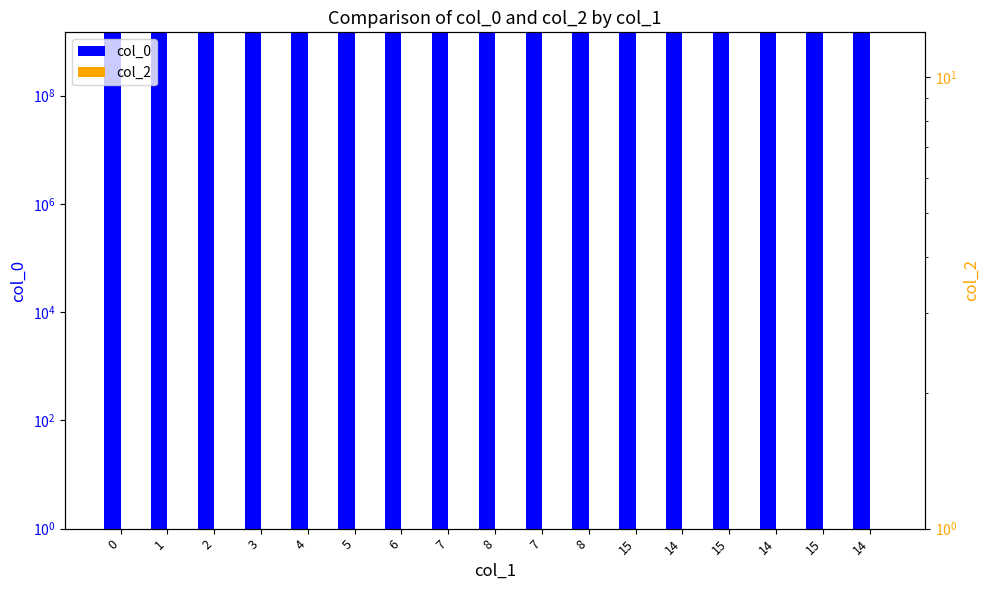

What is the label of the 5th bar from the left?

4